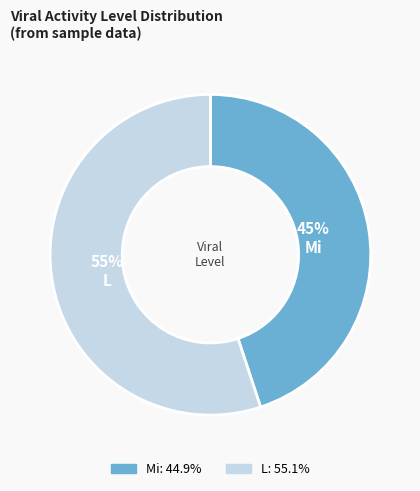

Does any single category account for the majority?

Yes